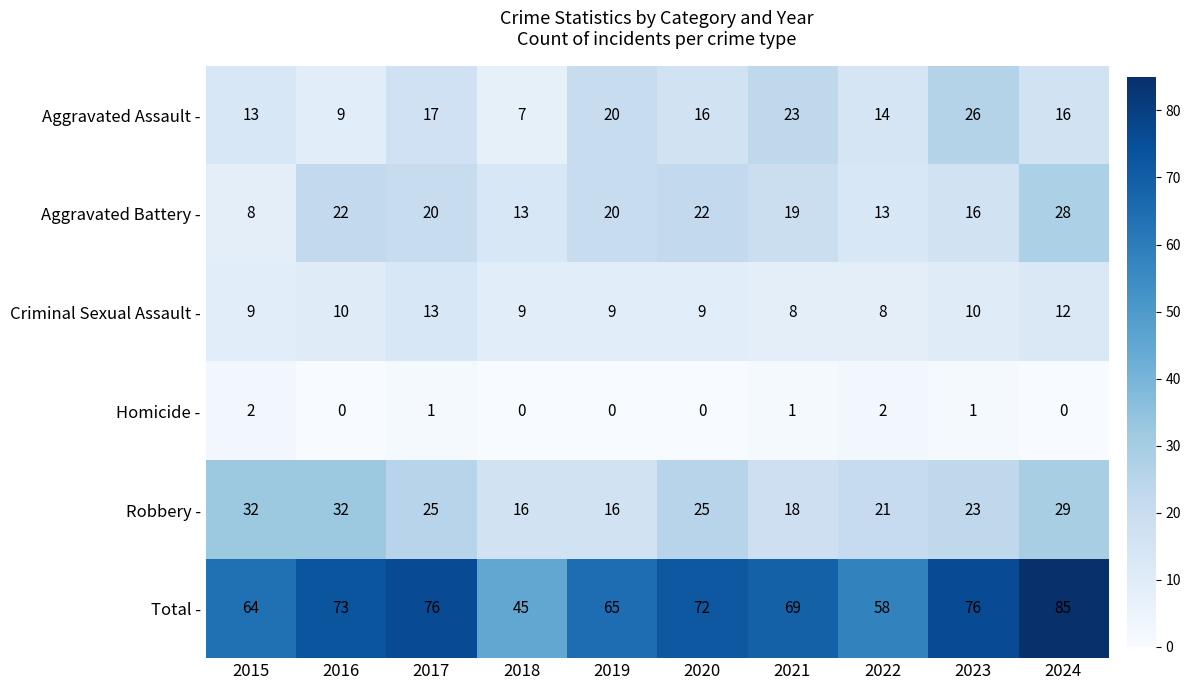

Where does the Total - series first go above 72?

2016